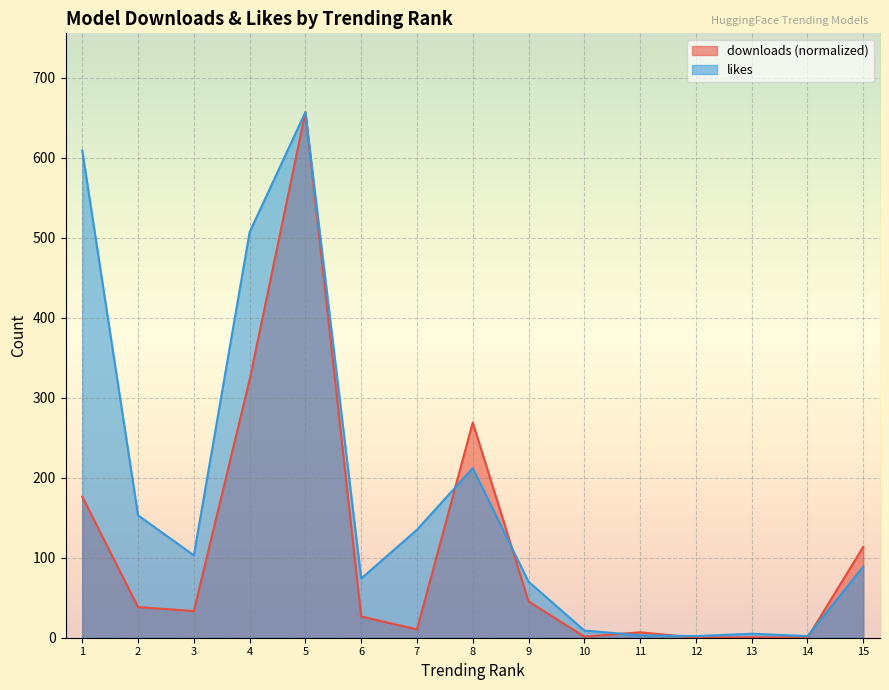

Rank the series by their average value, from lowest to highest.

downloads (normalized), likes